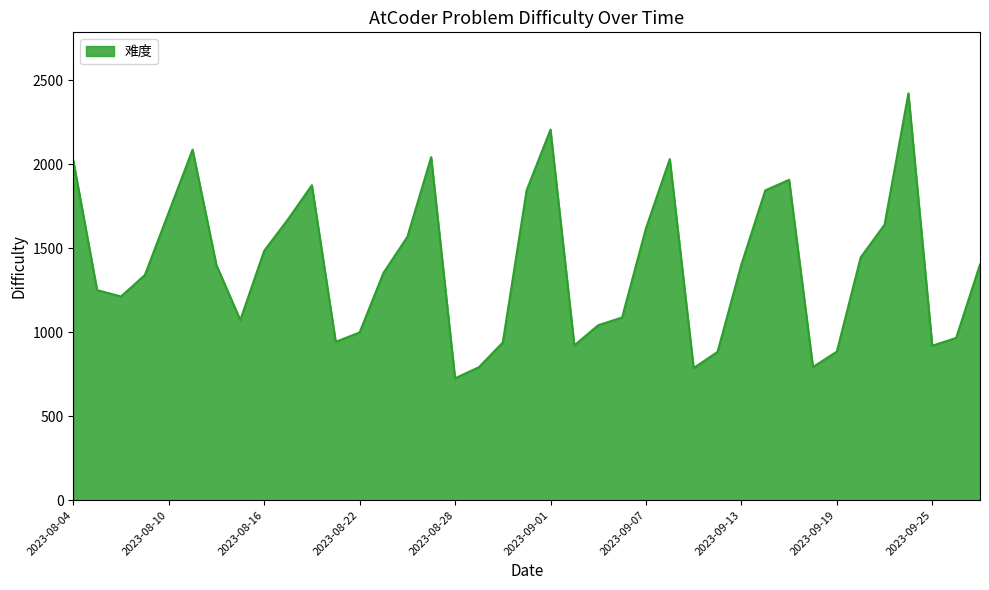

What is the maximum value shown in the chart?

2423